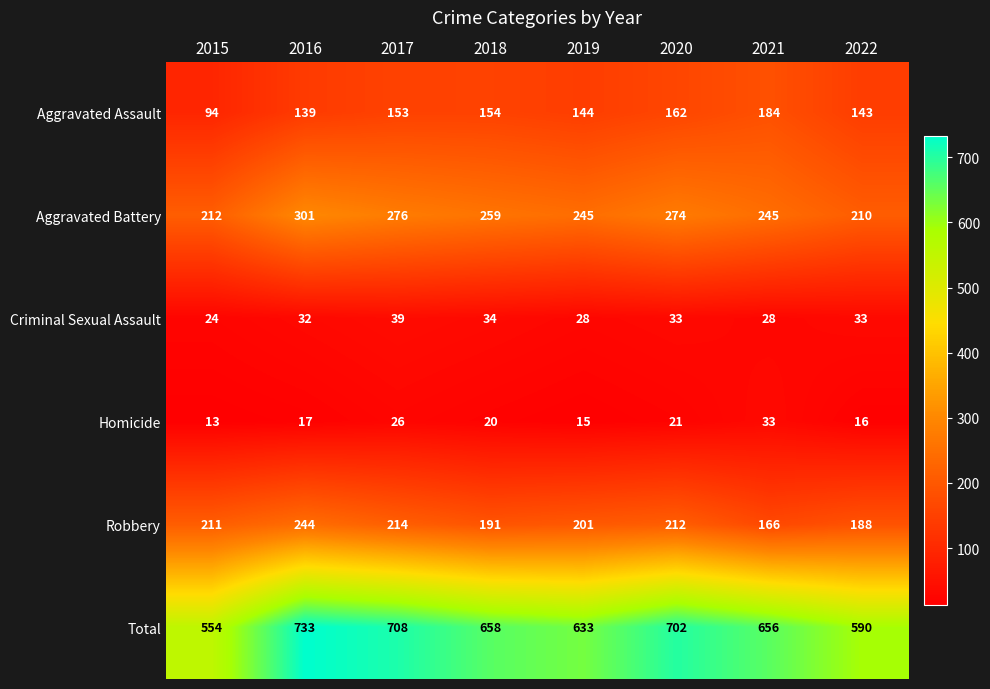

The Criminal Sexual Assault series shows 42 at 2016. True or false?

False